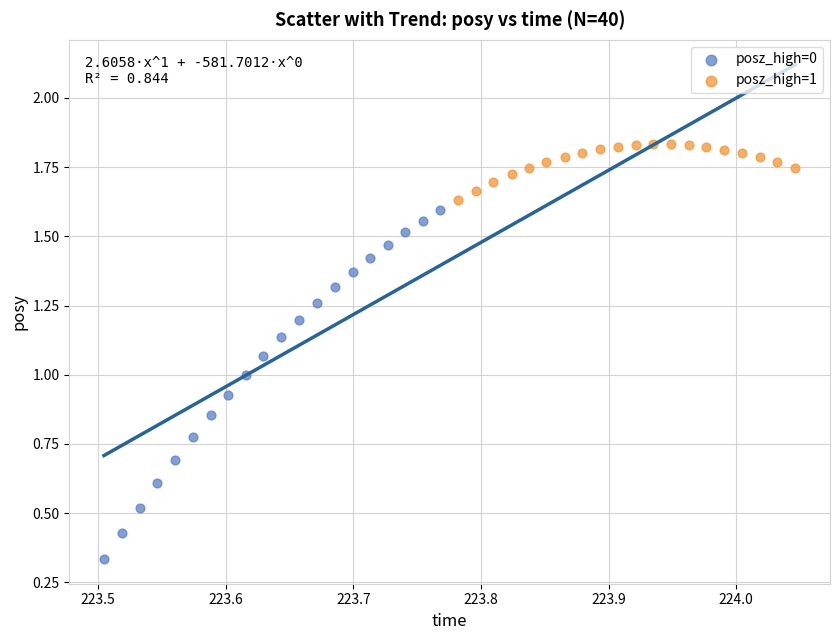

Which series has the largest Y range (max minus min)?

posz_high=0